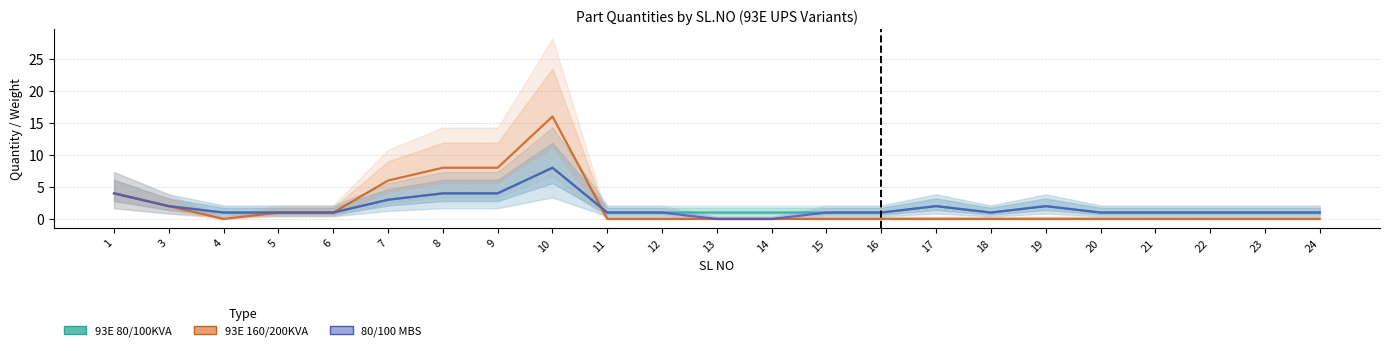

Reading left to right, transcribe all the data shown in this chart.

93E 80/100KVA: 1=4	3=2	4=1	5=1	6=1	7=3	8=4	9=4	10=8	11=1	12=1	13=1	14=1	15=1	16=1	17=2	18=1	19=2	20=1	21=1	22=1	23=1	24=1
93E 160/200KVA: 1=4	3=2	4=0	5=1	6=1	7=6	8=8	9=8	10=16	11=0	12=0	13=0	14=0	15=0	16=0	17=0	18=0	19=0	20=0	21=0	22=0	23=0	24=0
80/100 MBS: 1=4	3=2	4=1	5=1	6=1	7=3	8=4	9=4	10=8	11=1	12=1	13=0	14=0	15=1	16=1	17=2	18=1	19=2	20=1	21=1	22=1	23=1	24=1